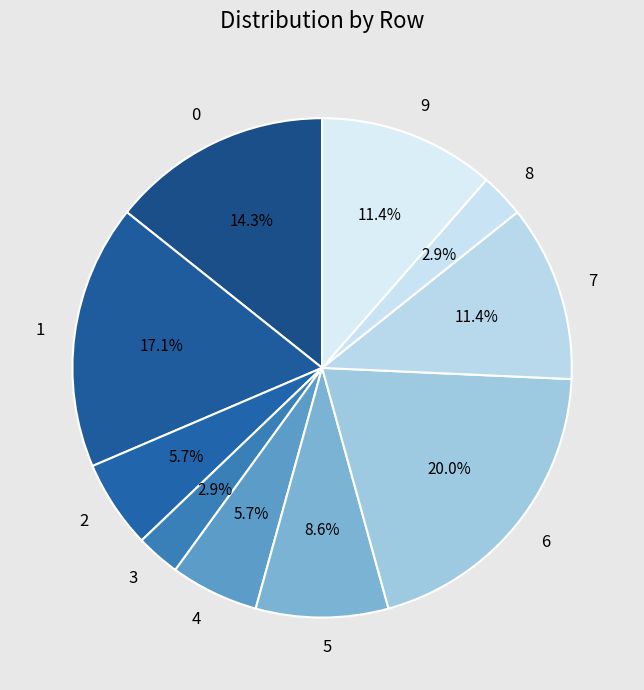

What percentage is the 4 slice, to the nearest percent?

6%